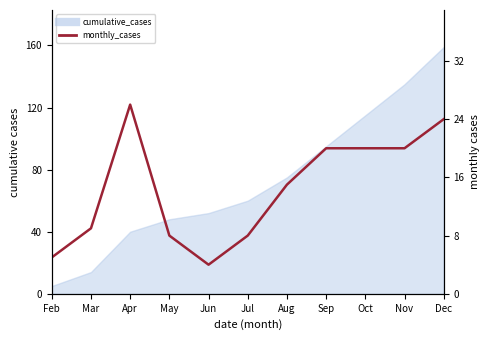

True or false: the data shows 4 at Jun.

True